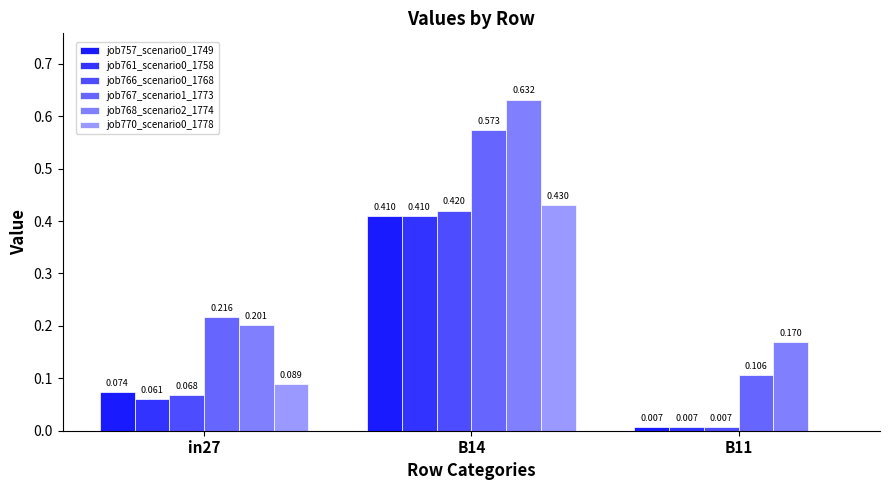

Reading right to left, list all the values displayed in this chart.

job757_scenario0_1749: 0.0	0.4	0.1
job761_scenario0_1758: 0.0	0.4	0.1
job766_scenario0_1768: 0.0	0.4	0.1
job767_scenario1_1773: 0.1	0.6	0.2
job768_scenario2_1774: 0.2	0.6	0.2
job770_scenario0_1778: 0.0	0.4	0.1